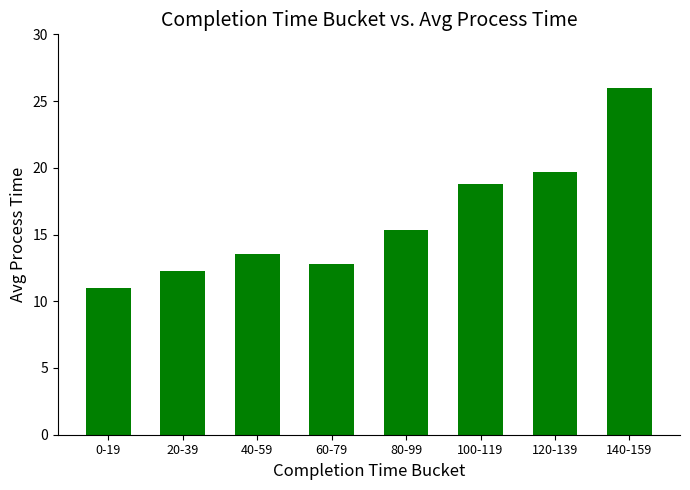

Reading left to right, extract all data points from this chart.

0-19=11.0	20-39=12.3	40-59=13.6	60-79=12.8	80-99=15.3	100-119=18.8	120-139=19.7	140-159=26.0